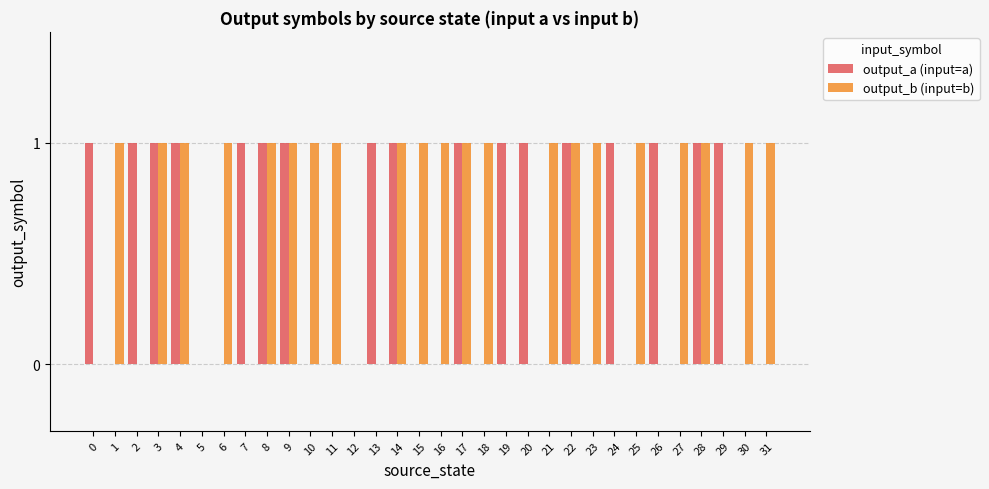

Which series has the largest total across all categories?

output_b (input=b)